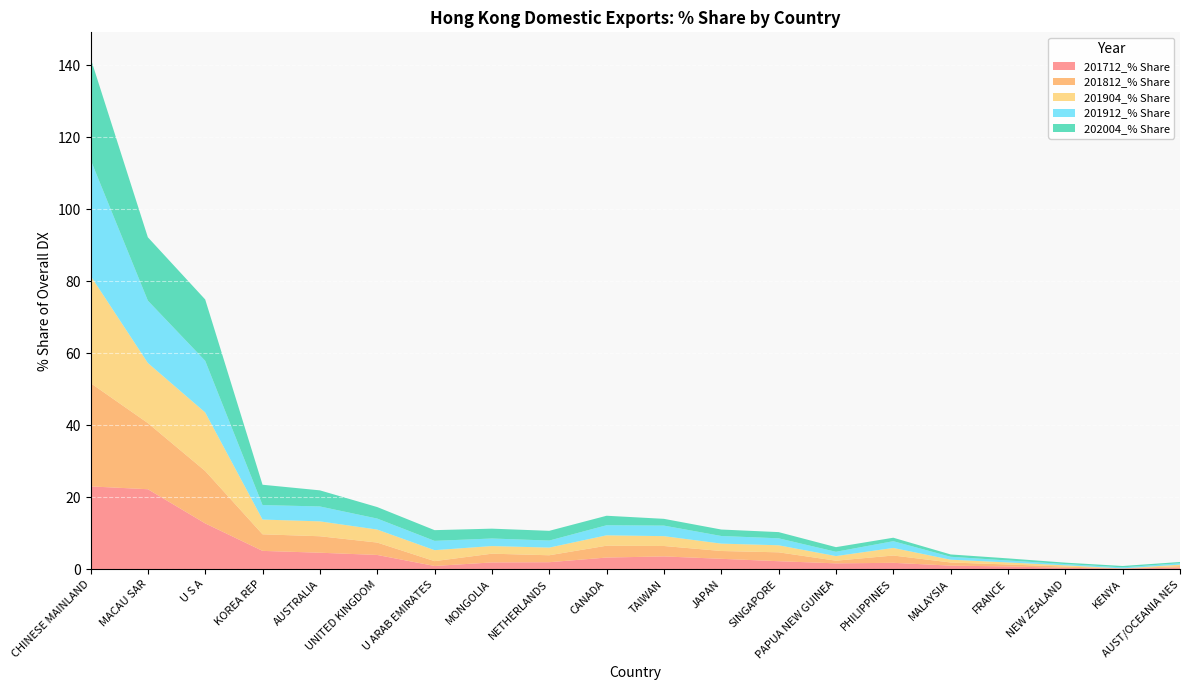

Reading right to left, extract all data points from this chart.

201712_% Share: AUST/OCEANIA NES=0.5	KENYA=0.2	NEW ZEALAND=0.4	FRANCE=0.8	MALAYSIA=1.0	PHILIPPINES=1.8	PAPUA NEW GUINEA=1.6	SINGAPORE=2.2	JAPAN=2.9	TAIWAN=3.6	CANADA=3.2	NETHERLANDS=1.9	MONGOLIA=1.9	U ARAB EMIRATES=0.9	UNITED KINGDOM=4.0	AUSTRALIA=4.6	KOREA REP=5.1	U S A=12.7	MACAU SAR=22.2	CHINESE MAINLAND=23.0
201812_% Share: AUST/OCEANIA NES=0.4	KENYA=0.0	NEW ZEALAND=0.4	FRANCE=0.5	MALAYSIA=0.9	PHILIPPINES=2.0	PAPUA NEW GUINEA=0.7	SINGAPORE=2.5	JAPAN=2.2	TAIWAN=2.9	CANADA=3.3	NETHERLANDS=1.9	MONGOLIA=2.4	U ARAB EMIRATES=1.3	UNITED KINGDOM=3.4	AUSTRALIA=4.6	KOREA REP=4.6	U S A=14.6	MACAU SAR=18.4	CHINESE MAINLAND=28.7
201904_% Share: AUST/OCEANIA NES=0.4	KENYA=0.0	NEW ZEALAND=0.3	FRANCE=0.6	MALAYSIA=0.8	PHILIPPINES=2.1	PAPUA NEW GUINEA=1.3	SINGAPORE=2.0	JAPAN=2.1	TAIWAN=2.7	CANADA=2.9	NETHERLANDS=2.1	MONGOLIA=2.1	U ARAB EMIRATES=3.0	UNITED KINGDOM=3.6	AUSTRALIA=4.1	KOREA REP=4.1	U S A=16.3	MACAU SAR=16.7	CHINESE MAINLAND=29.8
201912_% Share: AUST/OCEANIA NES=0.4	KENYA=0.3	NEW ZEALAND=0.3	FRANCE=0.5	MALAYSIA=0.8	PHILIPPINES=1.9	PAPUA NEW GUINEA=1.2	SINGAPORE=1.9	JAPAN=2.1	TAIWAN=2.9	CANADA=2.8	NETHERLANDS=2.0	MONGOLIA=2.1	U ARAB EMIRATES=2.6	UNITED KINGDOM=3.1	AUSTRALIA=4.1	KOREA REP=4.0	U S A=14.4	MACAU SAR=17.3	CHINESE MAINLAND=32.3
202004_% Share: AUST/OCEANIA NES=0.3	KENYA=0.4	NEW ZEALAND=0.4	FRANCE=0.6	MALAYSIA=0.6	PHILIPPINES=1.0	PAPUA NEW GUINEA=1.3	SINGAPORE=1.7	JAPAN=1.8	TAIWAN=1.9	CANADA=2.6	NETHERLANDS=2.7	MONGOLIA=2.7	U ARAB EMIRATES=3.0	UNITED KINGDOM=3.2	AUSTRALIA=4.5	KOREA REP=5.7	U S A=17.0	MACAU SAR=17.6	CHINESE MAINLAND=28.3